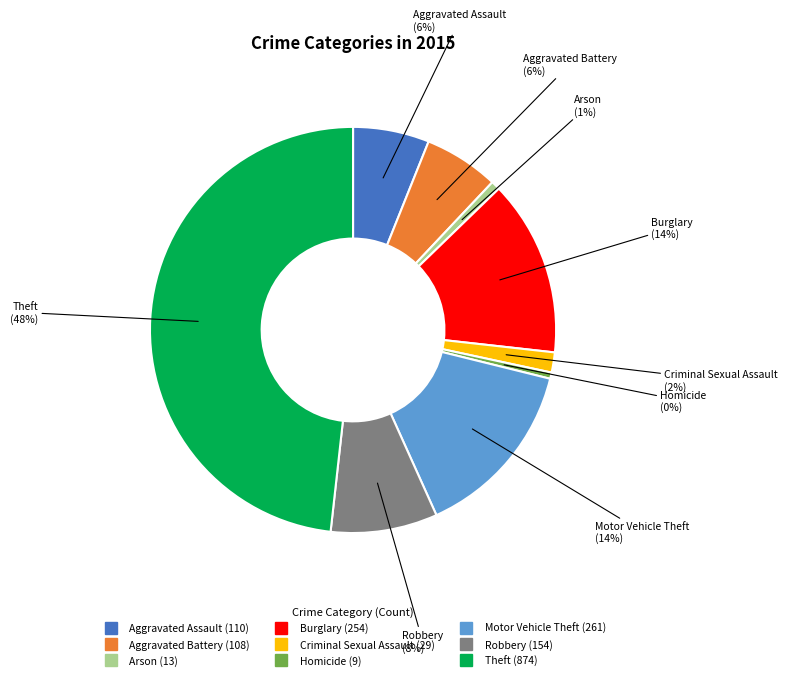

To the nearest percent, what is the difference between the Aggravated Battery and Burglary slice percentages?

8%